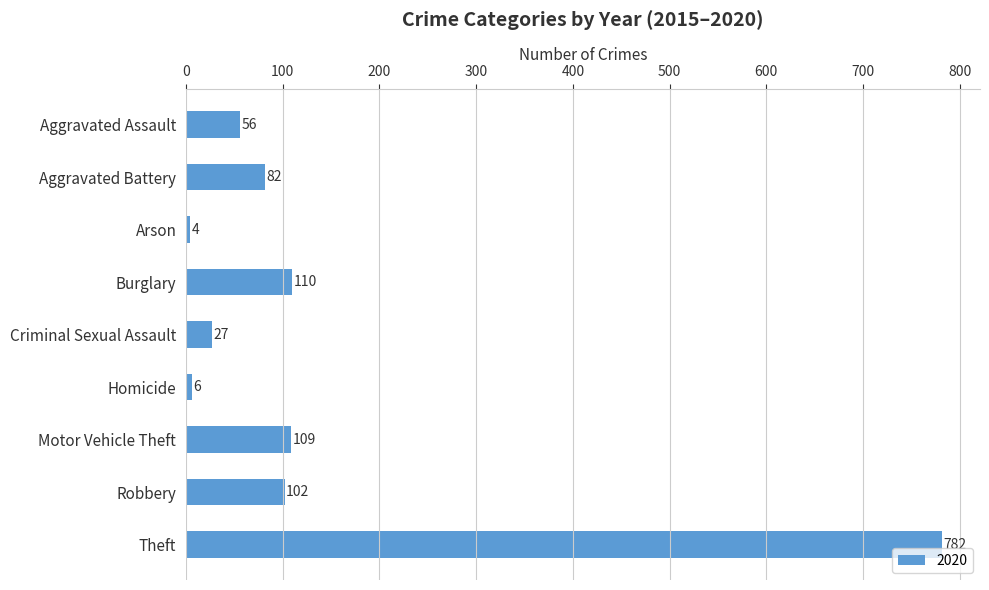

What is the label of the 2nd bar from the top?

Aggravated Battery